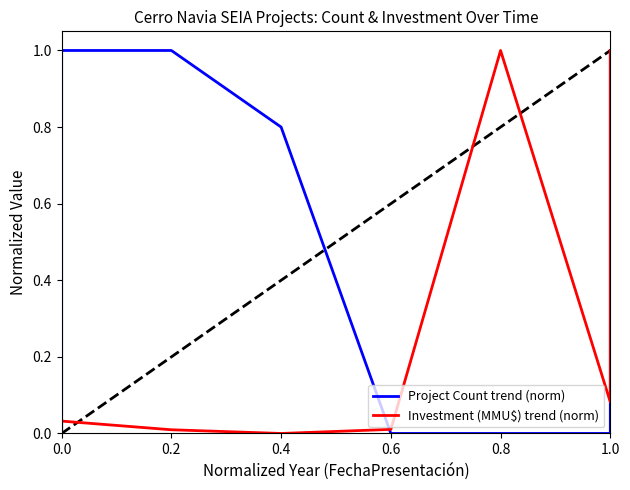

What is the sum of all Investment (MMU$) trend (norm) values?

2.1